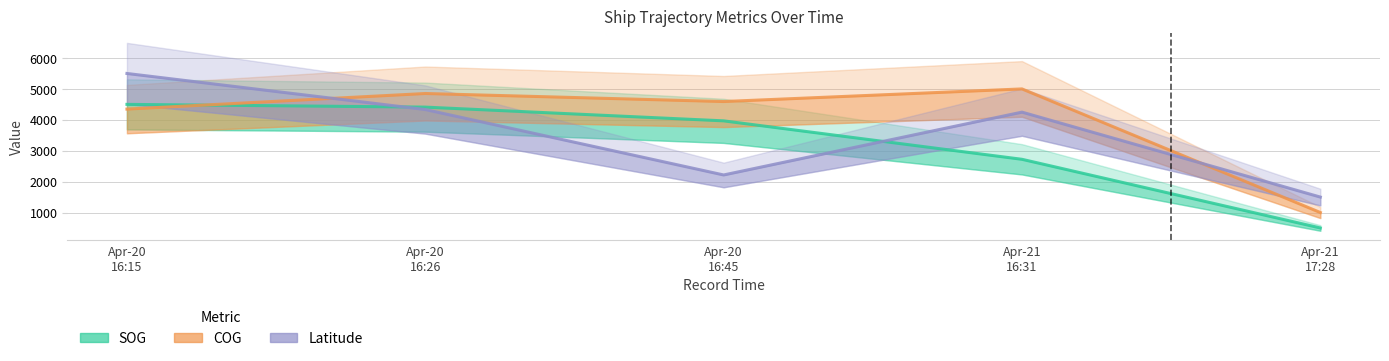

What is the difference between the COG values at Apr-21
17:28 and Apr-20
16:15?

3346.9